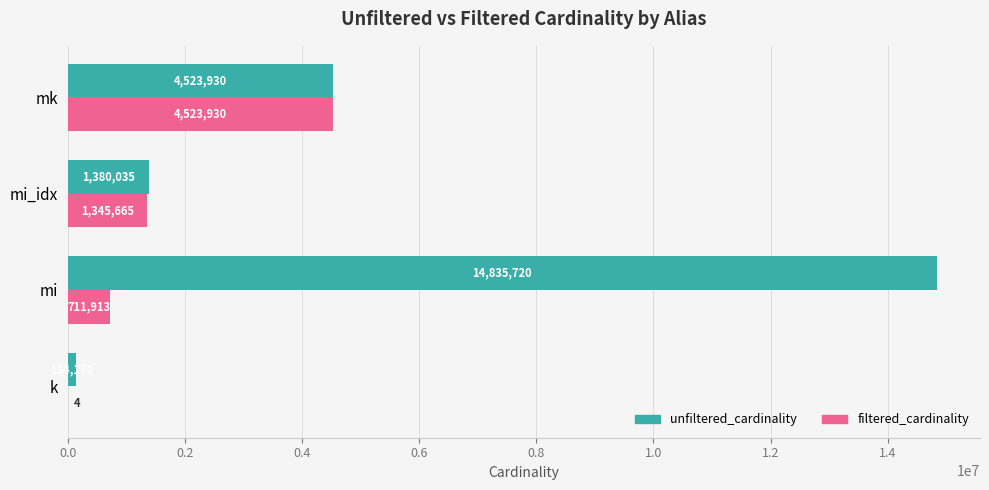

What is the sum of the unfiltered_cardinality values at k and mi?

14969890